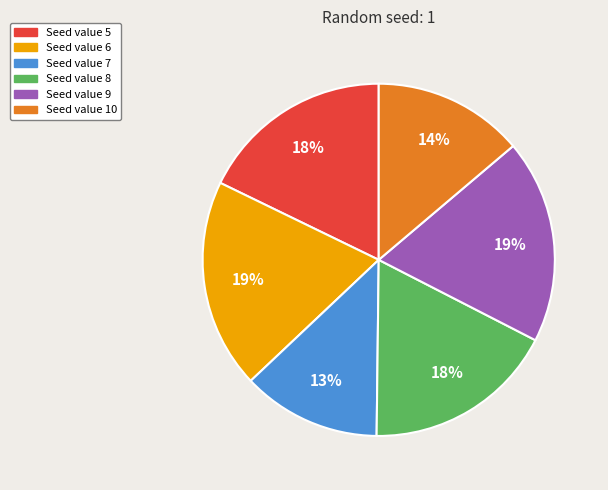

To the nearest percent, what is the difference between the largest and smallest slice percentages?

6%